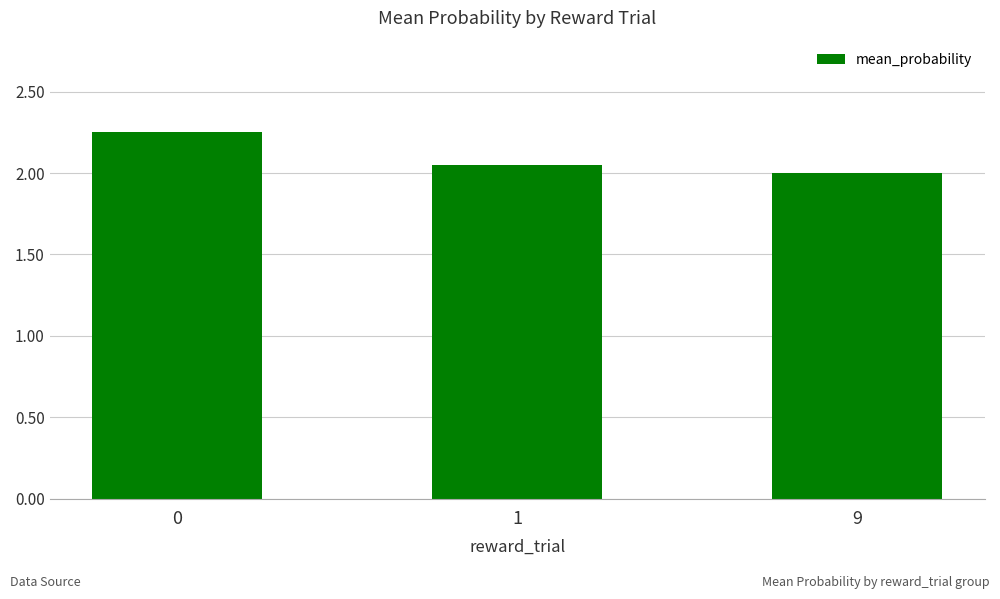

Rank the categories by value from highest to lowest.

0, 1, 9